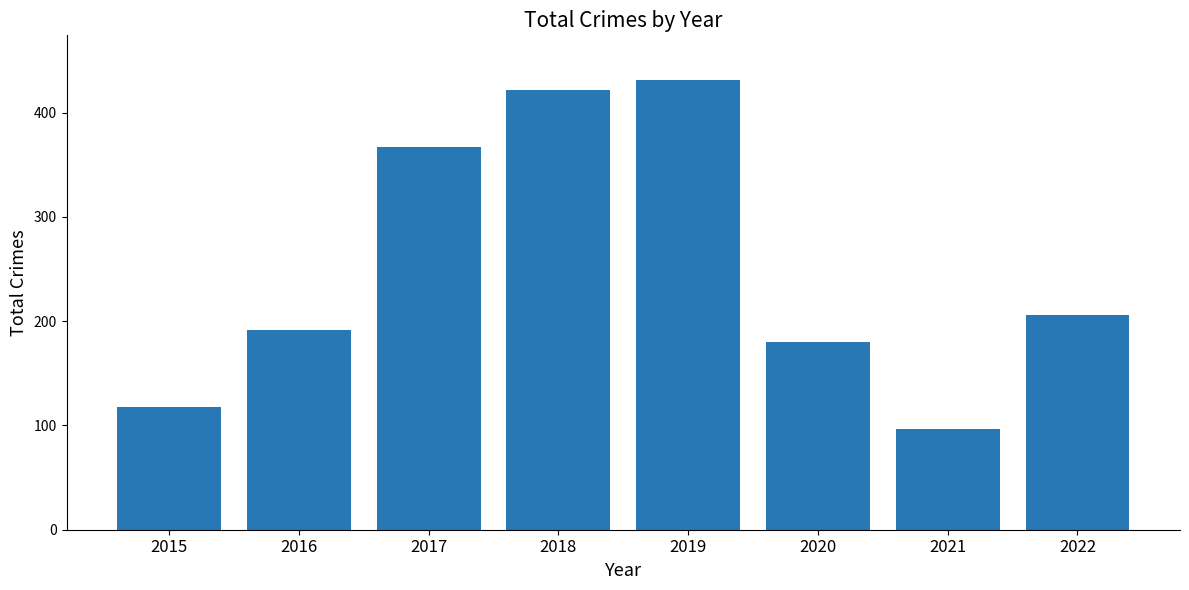

How many values are below 206?

4